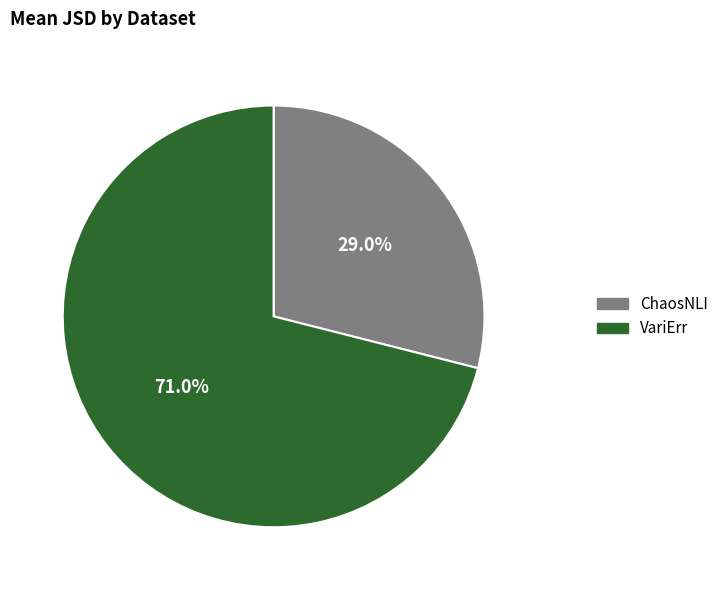

How many segments does this pie chart have?

2